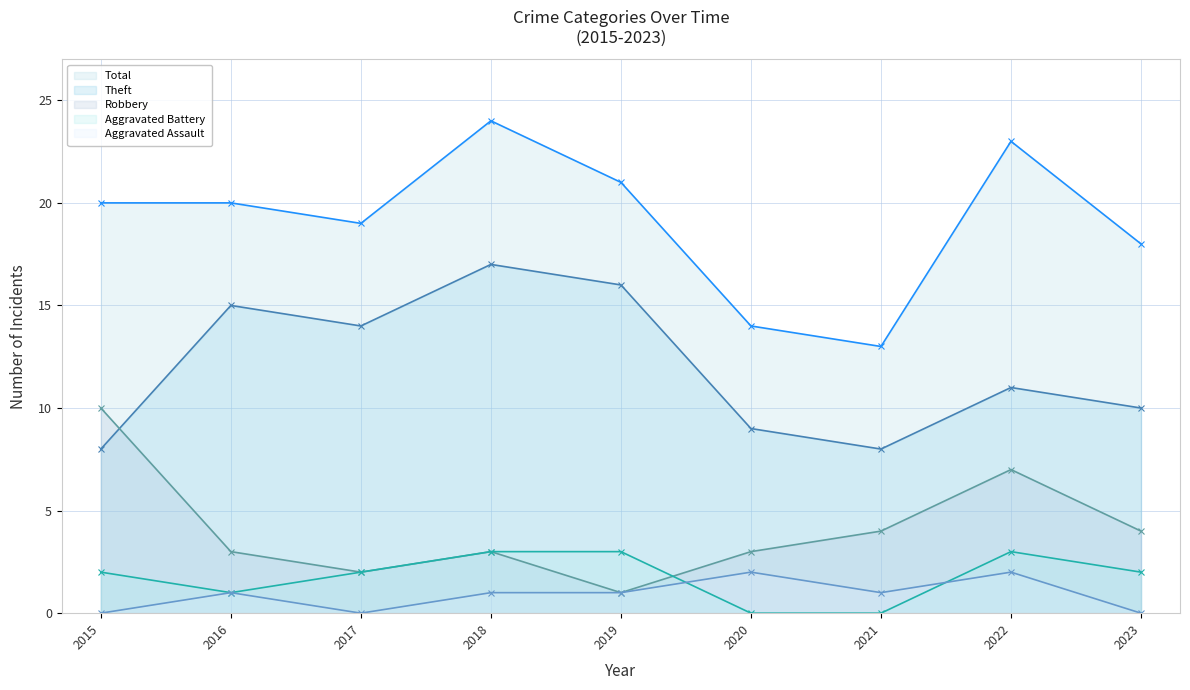

Reading right to left, transcribe all the data shown in this chart.

Robbery: 4	7	4	3	1	3	2	3	10
Theft: 10	11	8	9	16	17	14	15	8
Aggravated Battery: 2	3	0	0	3	3	2	1	2
Aggravated Assault: 0	2	1	2	1	1	0	1	0
Total: 18	23	13	14	21	24	19	20	20